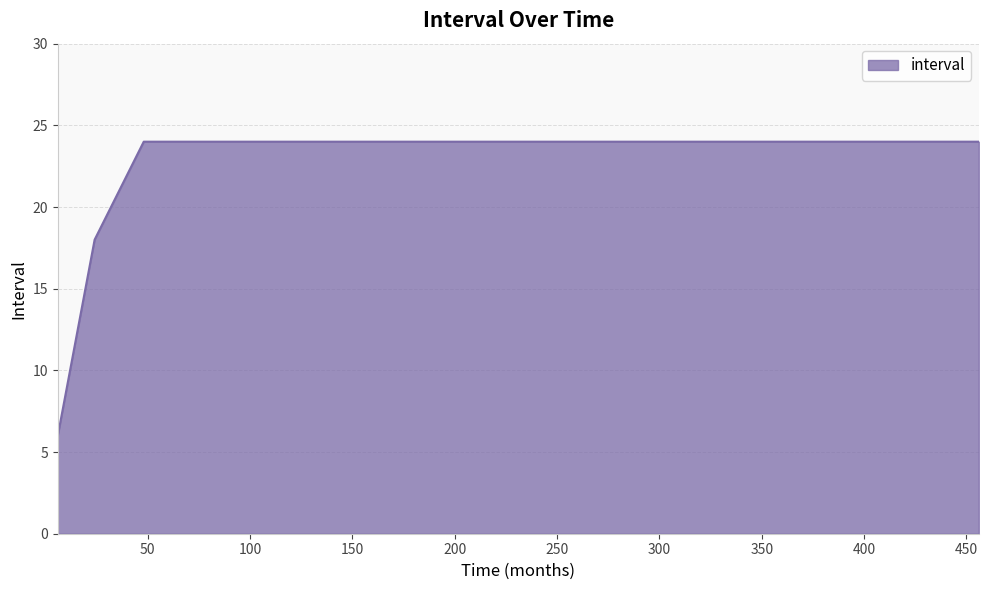

What is the minimum value shown in the chart?

6